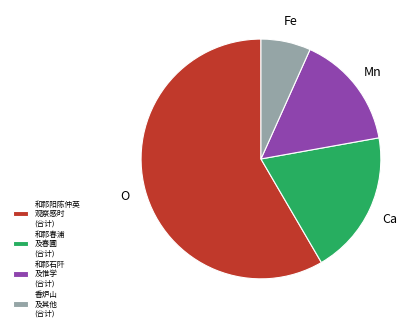

Do 和祁石阡 及惟学 (合计) and 和祁春浦 及春圃 (合计) together represent more than half of the pie?

No